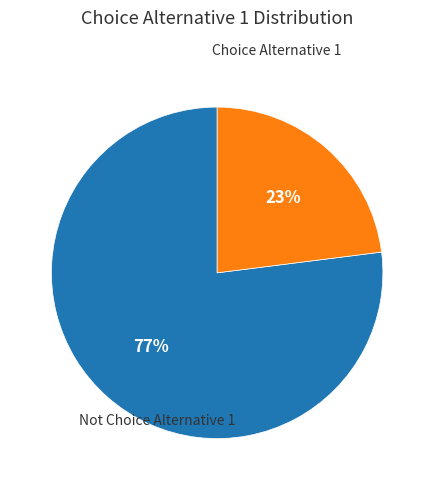

Is there a majority slice in this chart?

Yes